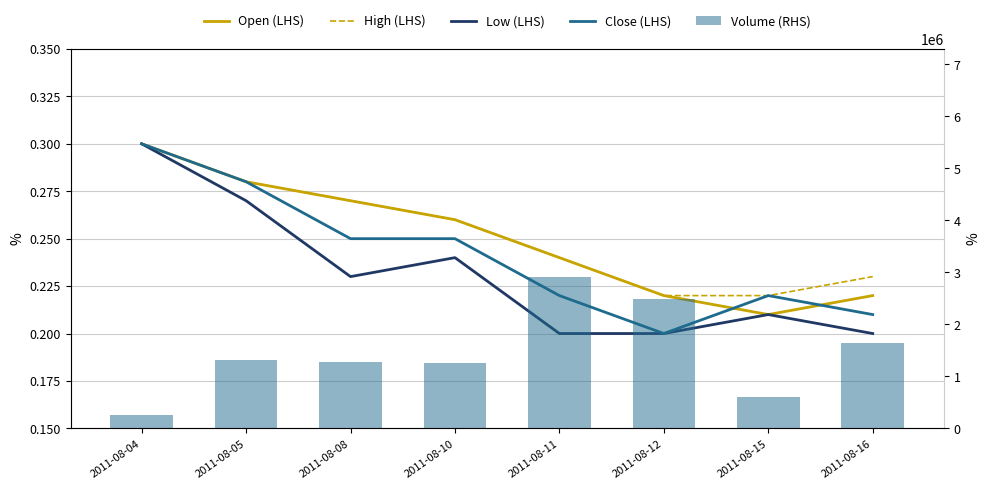

Is it true that Volume (RHS) equals 605000.0 at 2011-08-15?

True